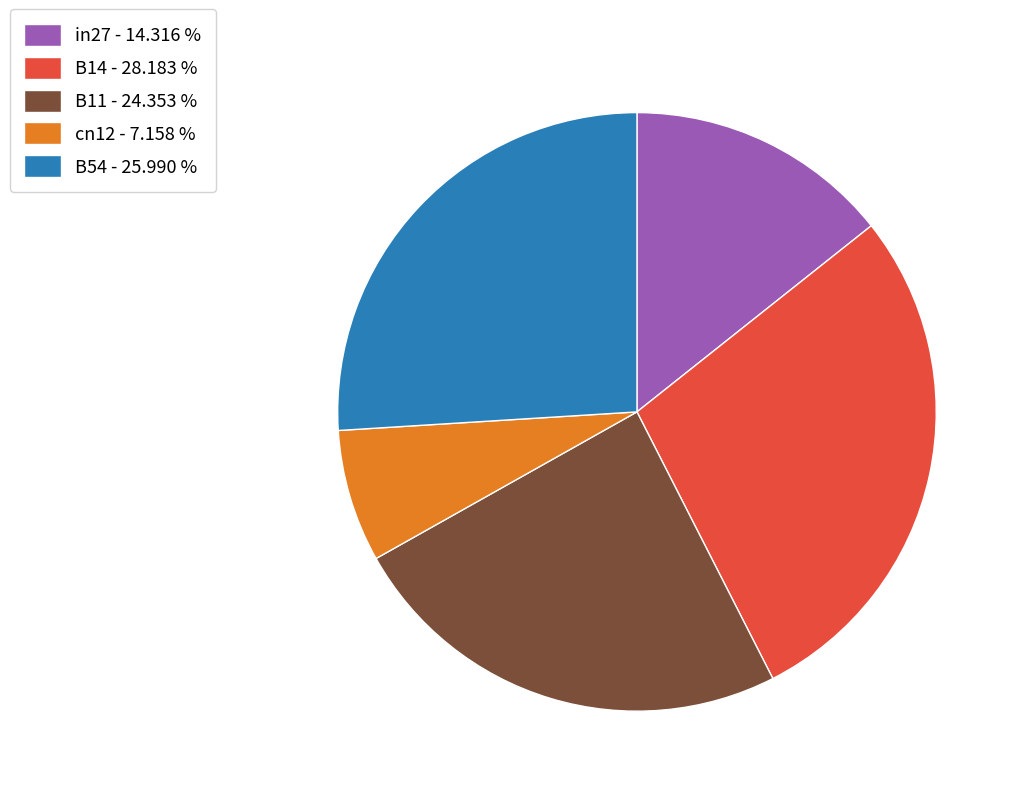

How many slices are in this pie chart?

5